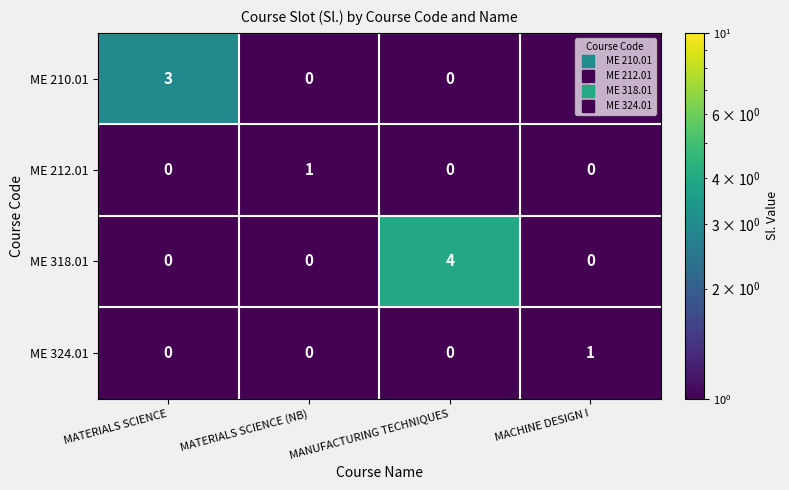

The ME 212.01 series shows 2 at MATERIALS SCIENCE (NB). True or false?

False